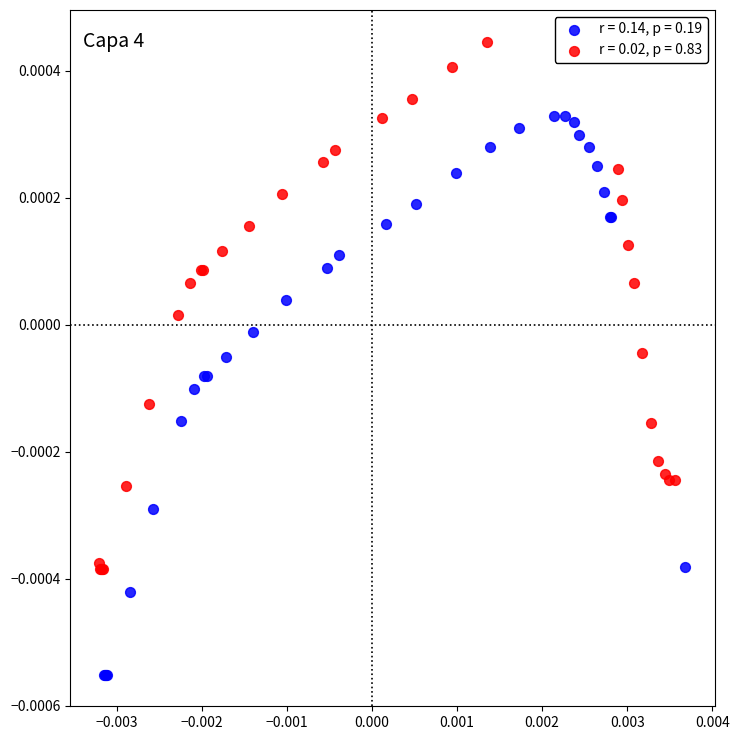

Which series contains the lowest Y value?

r = 0.14, p = 0.19